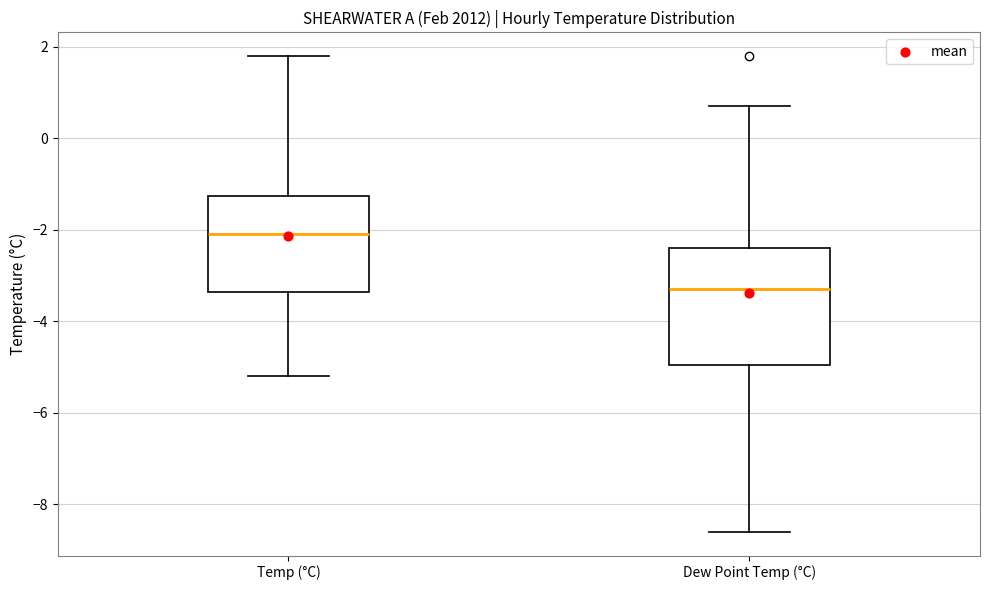

Reading left to right, read every box against the y-axis: the position of its median line, the range the box covers, and the ends of its whiskers. The values are not printed on the chart, so give them approximately, as read against the axis.

Temp (°C): median -2.0, box -3.4 to -1.2, whiskers -5.2 to 1.8
Dew Point Temp (°C): median -3.2, box -5.0 to -2.4, whiskers -8.6 to 0.8